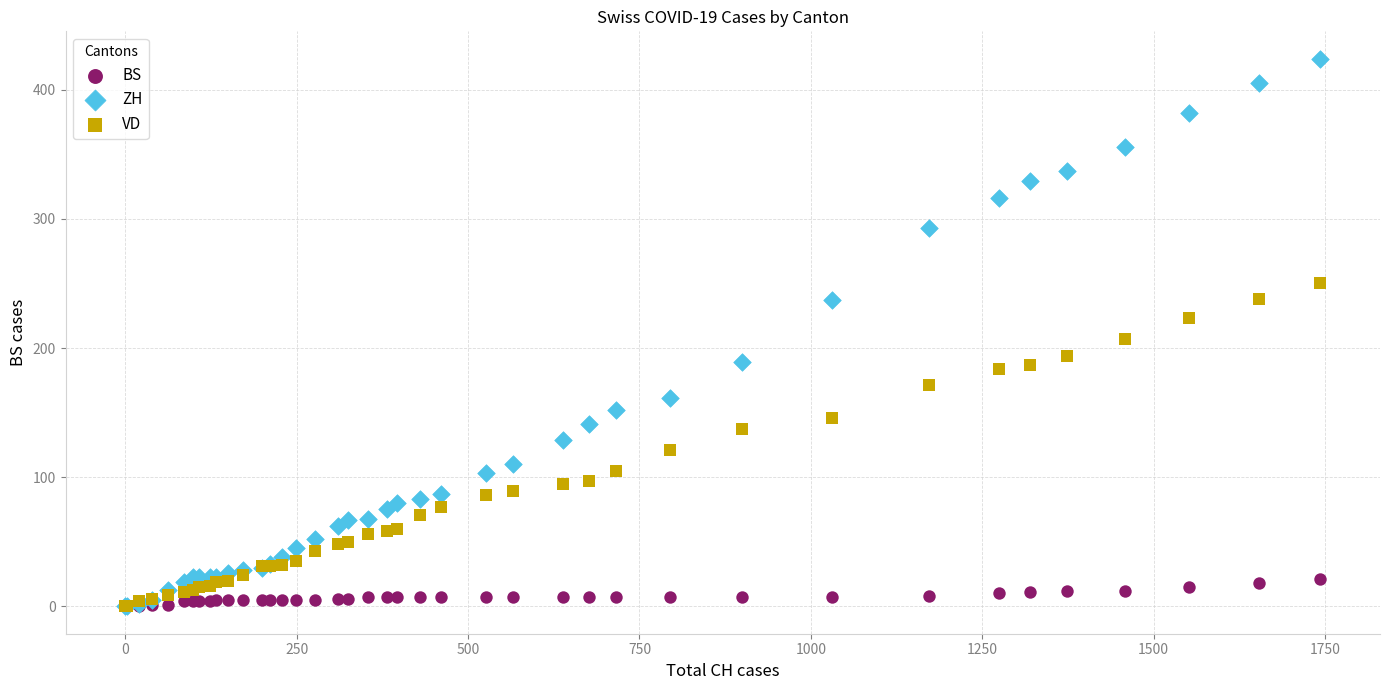

Across all series, what Y value is closest to 212?

207